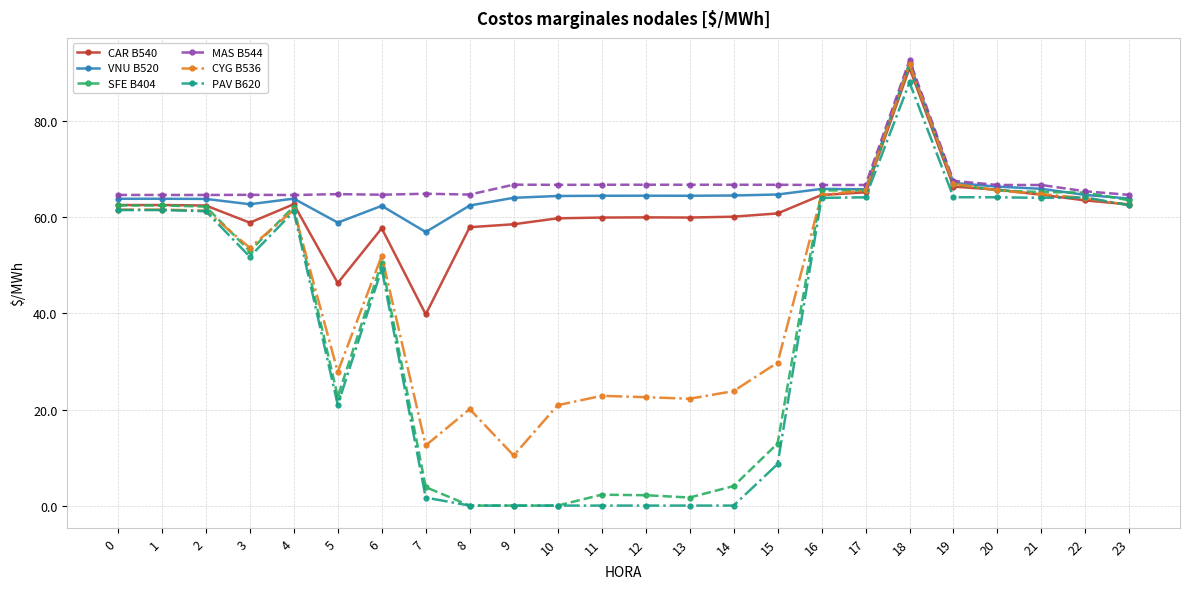

How many categories are shown in the chart?

24